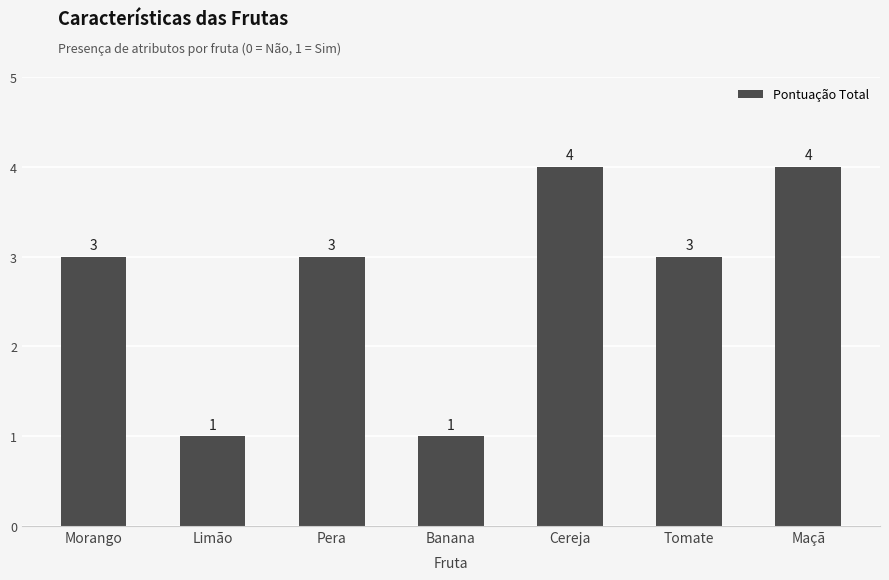

The chart shows a value of 1 at Limão. True or false?

True